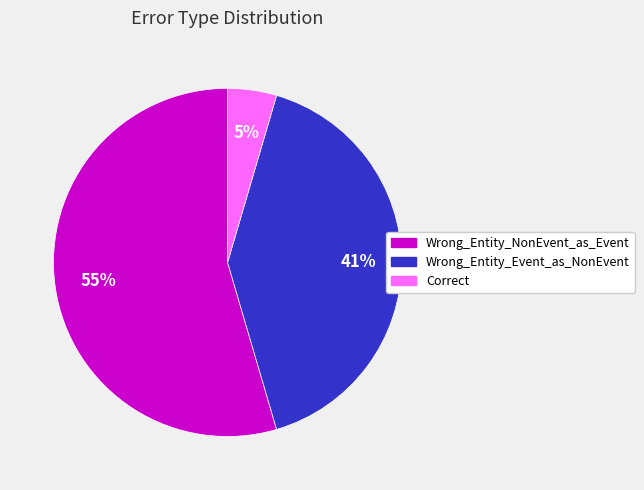

Do Wrong_Entity_NonEvent_as_Event and Wrong_Entity_Event_as_NonEvent together represent more than half of the pie?

Yes